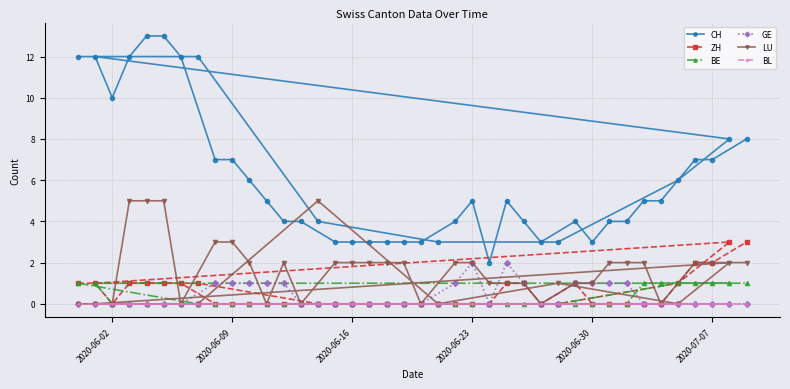

Which series has the widest spread of values?

CH